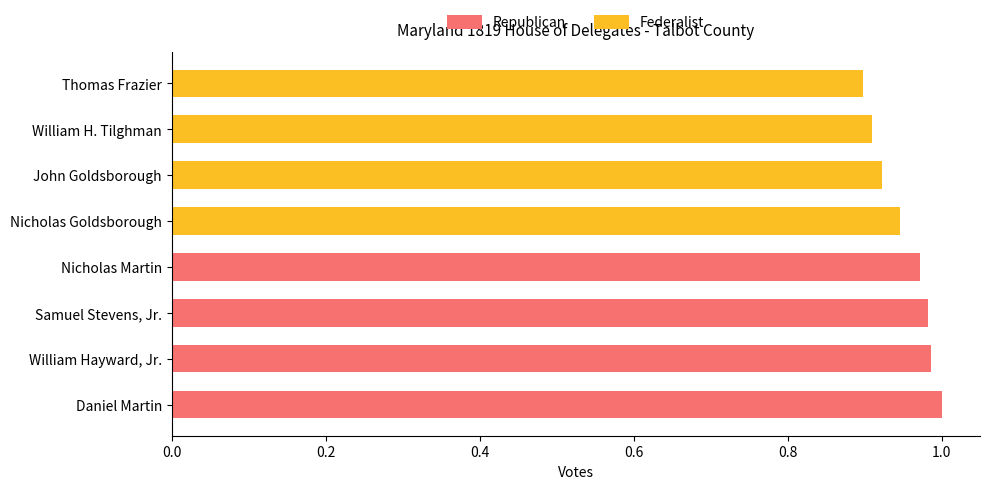

What is the sum of all Republican values?

3.9